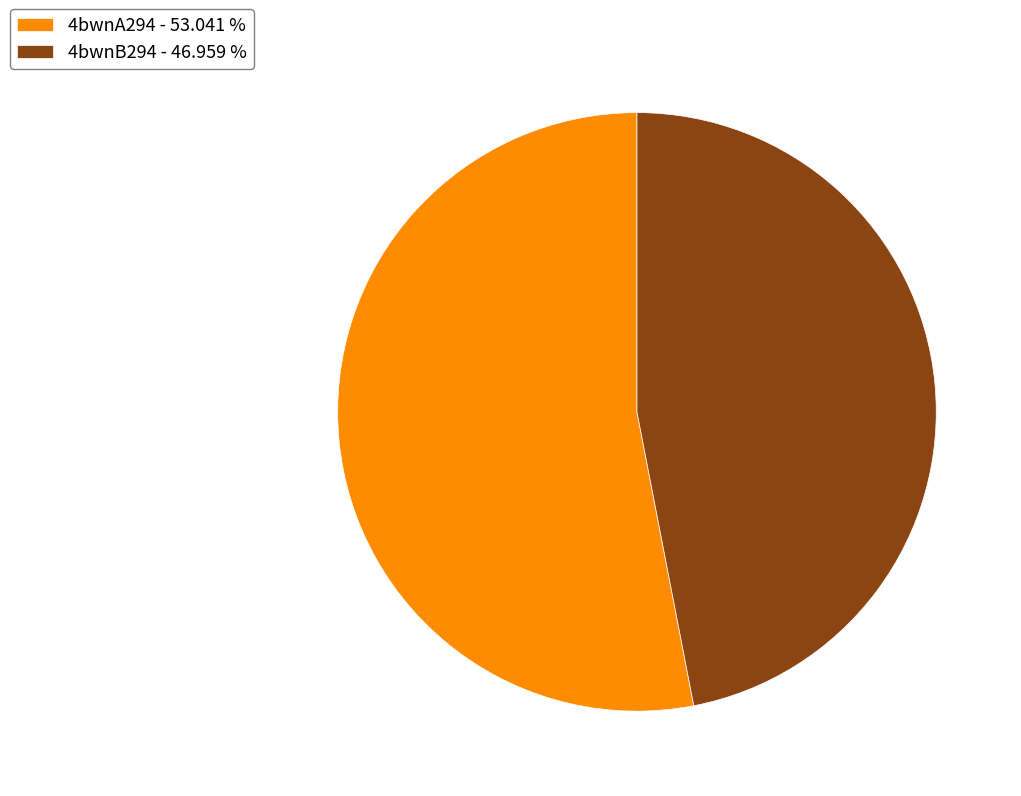

What is the ratio of the value at 4bwnB294 to the value at 4bwnA294?

0.9